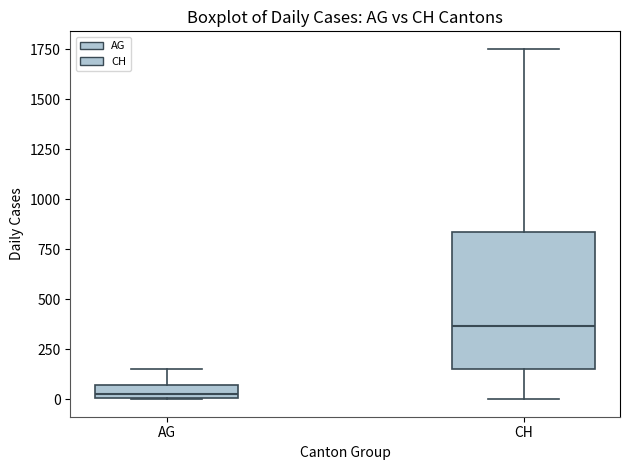

Which box has the lowest median line?

AG